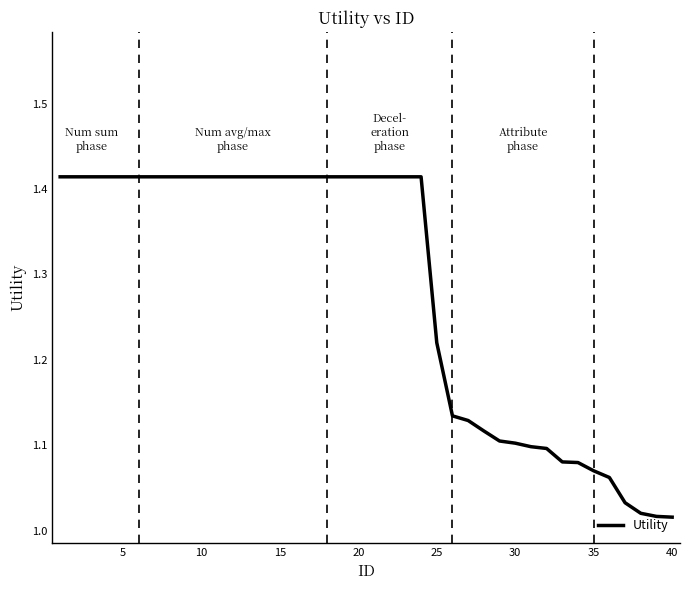

What is the difference between the maximum and minimum values?

0.4